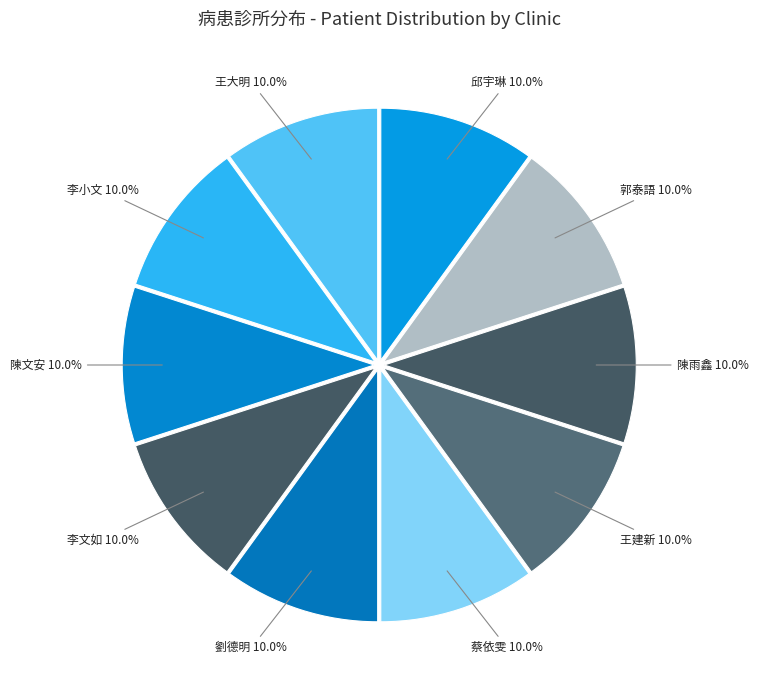

How many segments does this pie chart have?

10